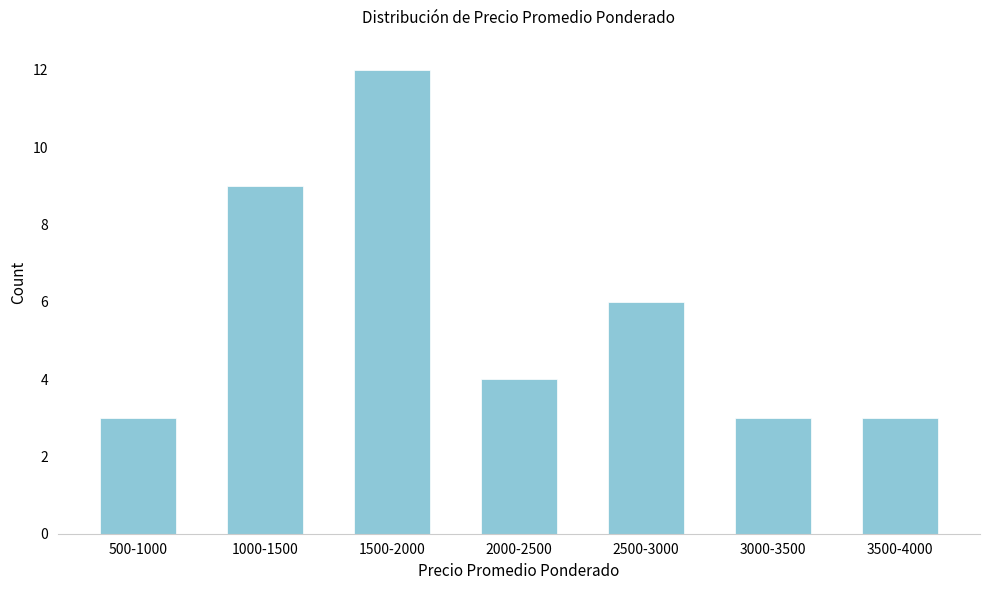

Reading left to right, extract all data points from this chart.

3	9	12	4	6	3	3